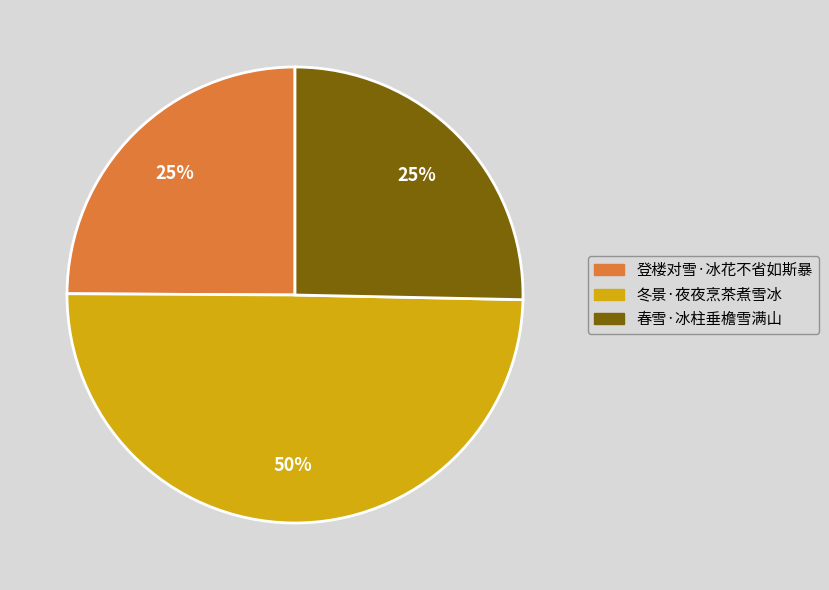

To the nearest percent, what portion does 春雪·冰柱垂檐雪满山 represent?

25%